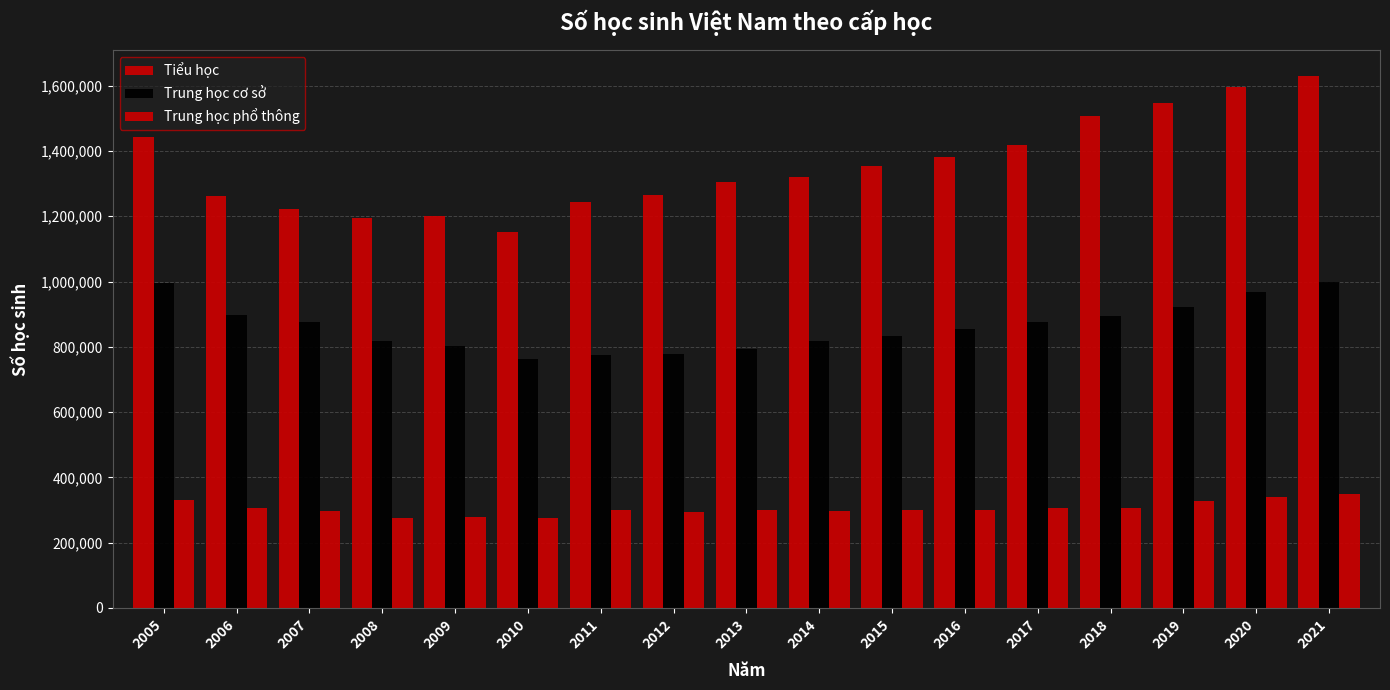

How many data points does each series have?

17